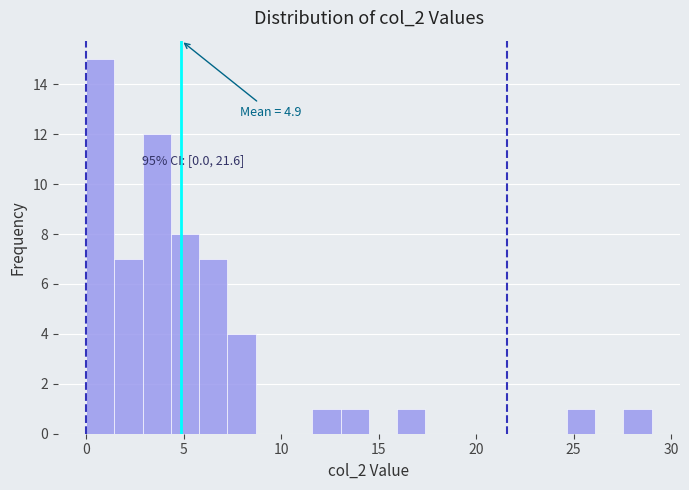

Read against the x-axis, roughly where is the centre of the tallest bar?

0.5